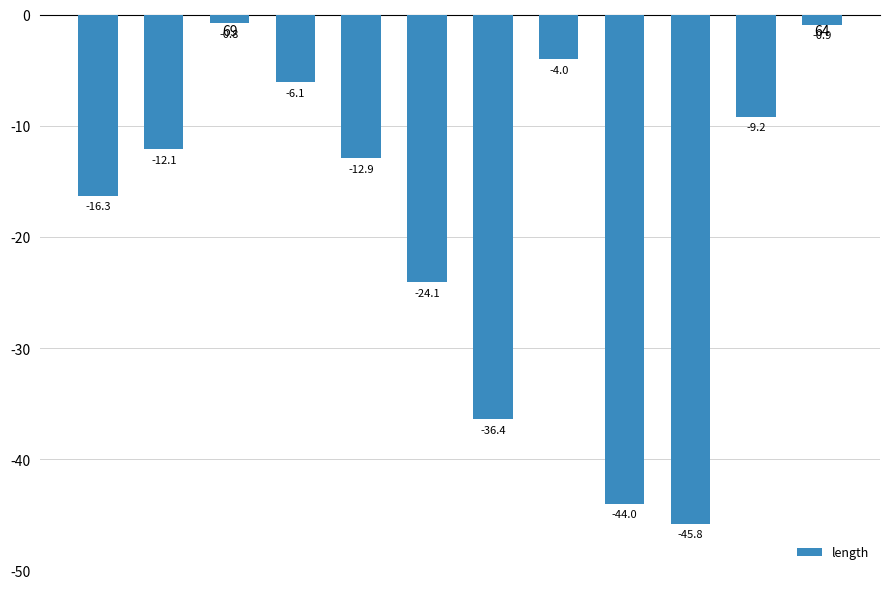

What is the value of the 12th bar from the left?

-0.9